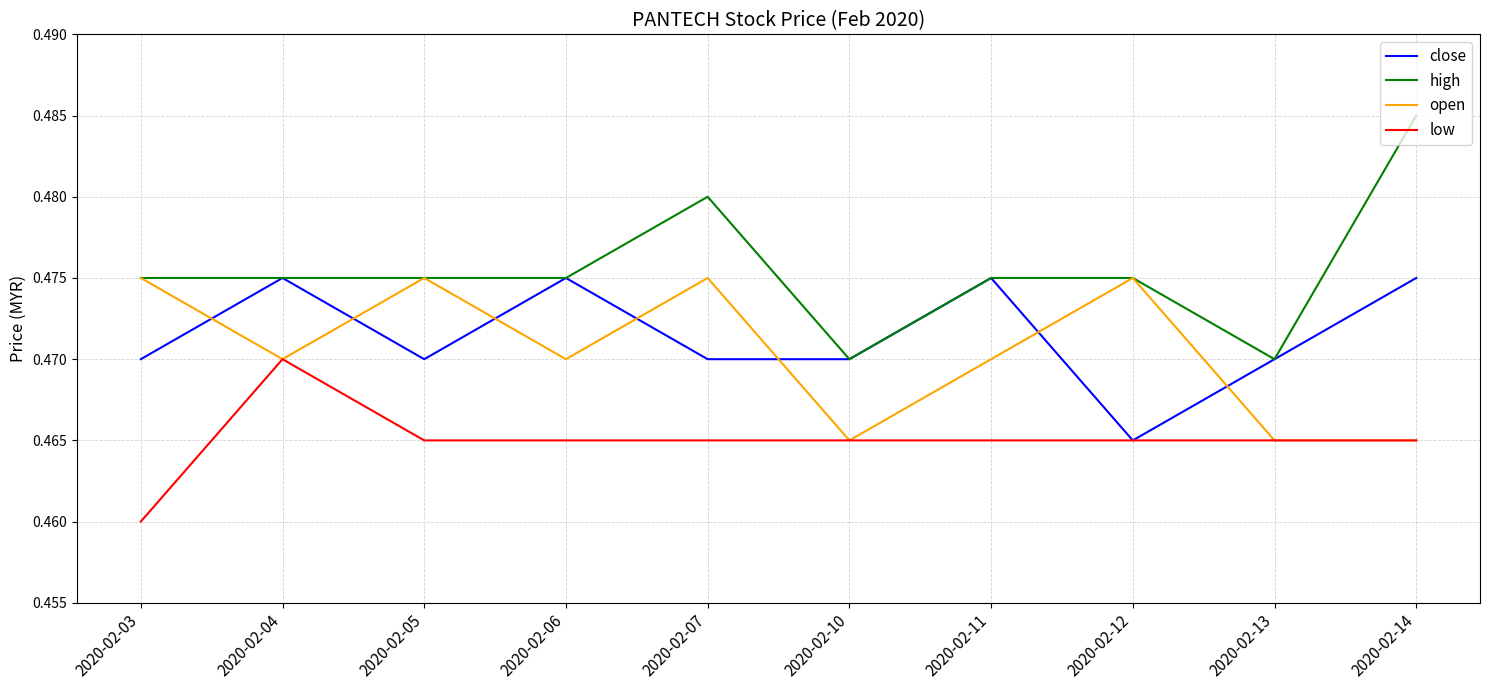

How many times do close and open cross each other?

7